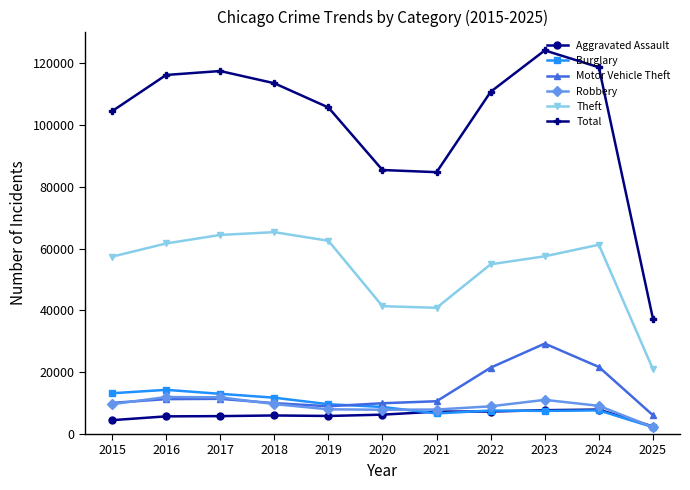

True or false: Theft and Total cross at least once.

False